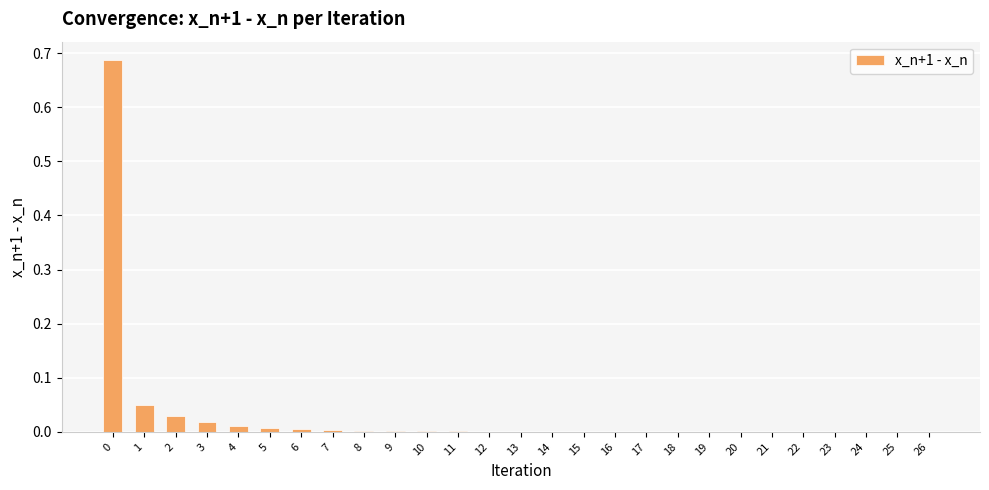

What is the sum of all values?

0.8